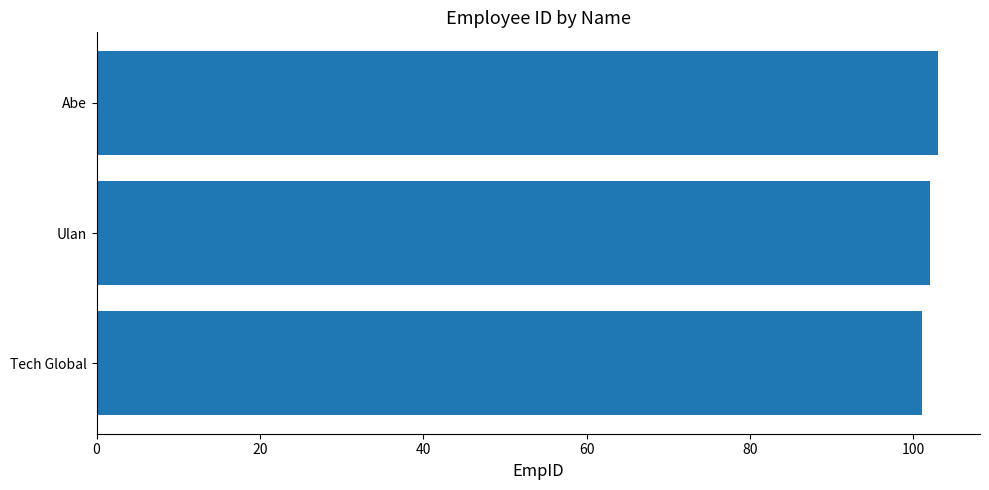

Are the bars grouped side by side (vs. stacked)?

No